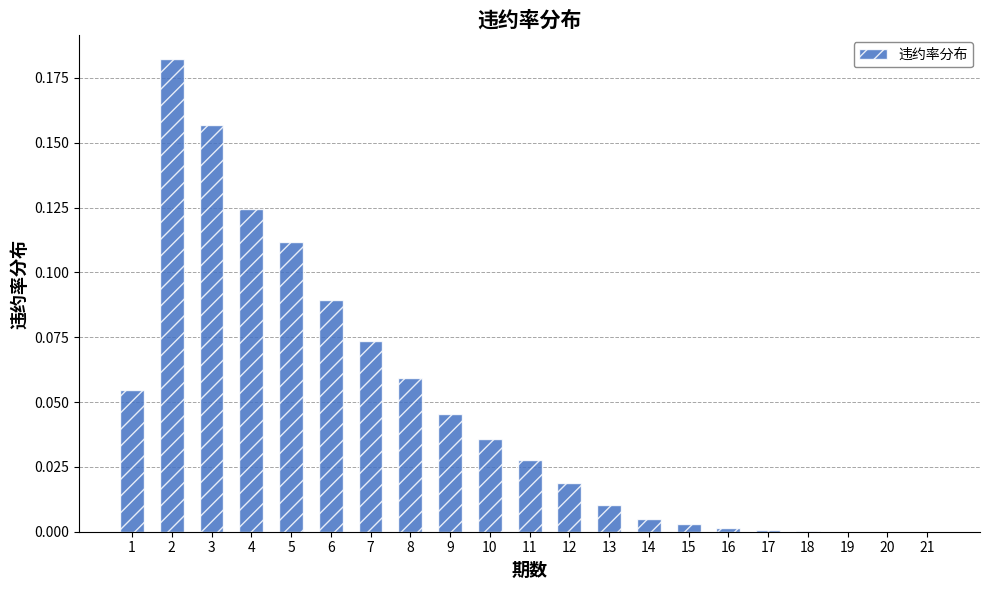

The value at 21 is -0.1. True or false?

False